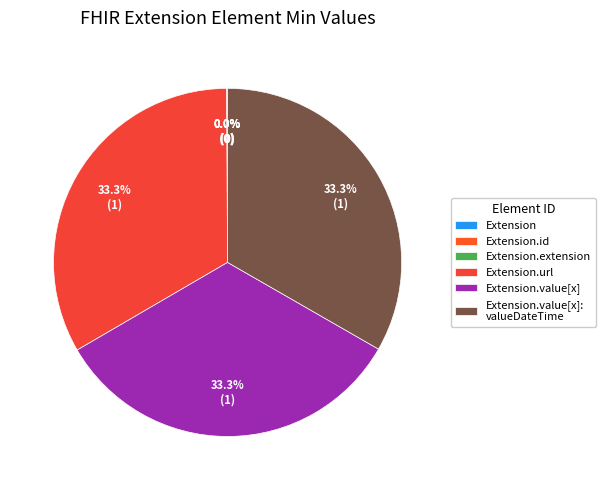

How many segments does this pie chart have?

6